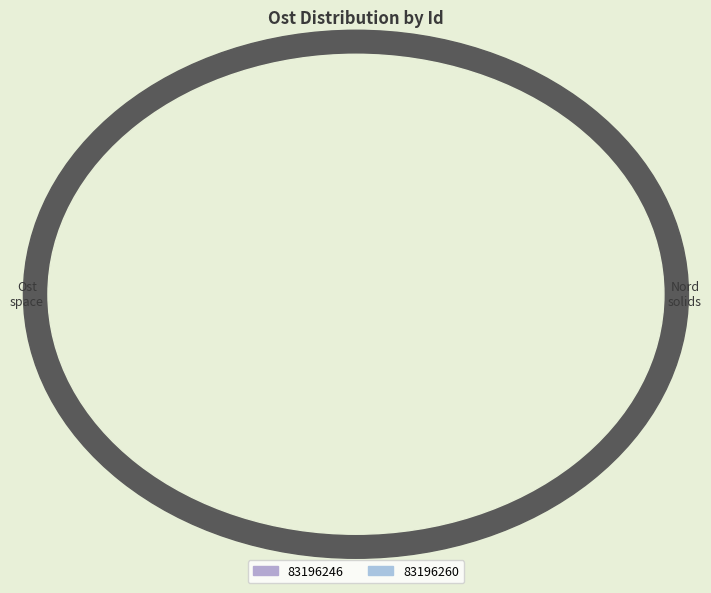

To the nearest percent, what portion does 83196246 represent?

50%